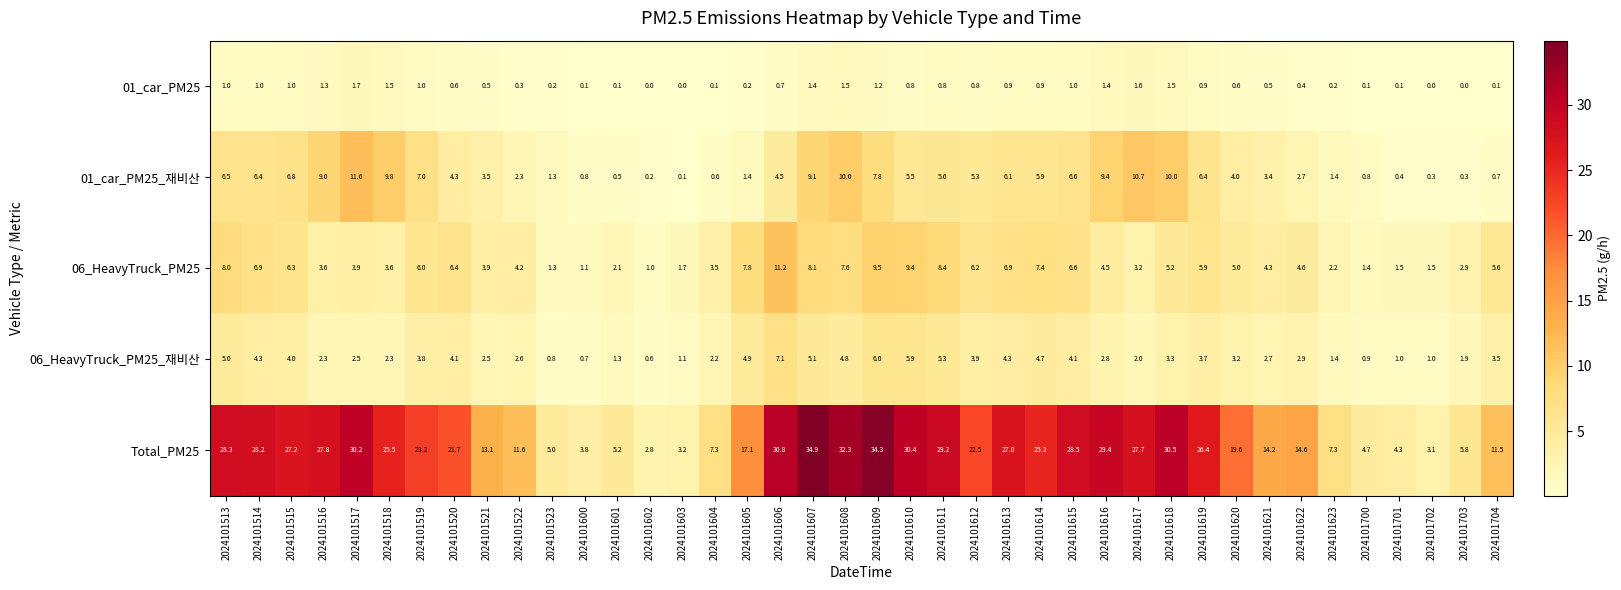

At how many categories does at least one series exceed 19?

23